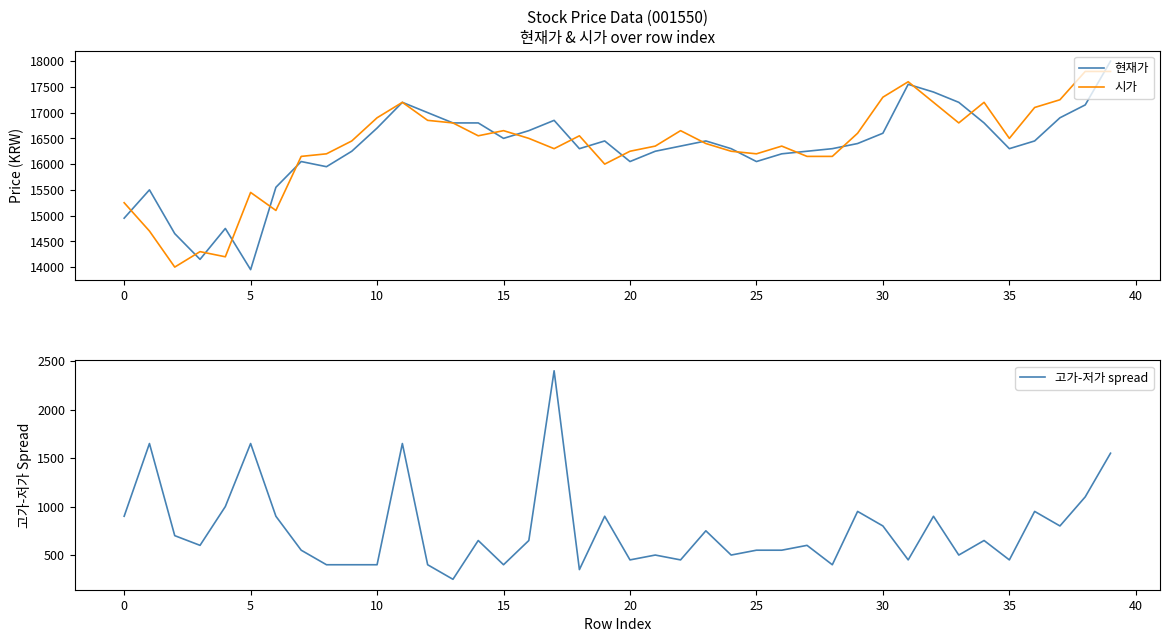

True or false: 현재가 and 시가 intersect in this chart.

True